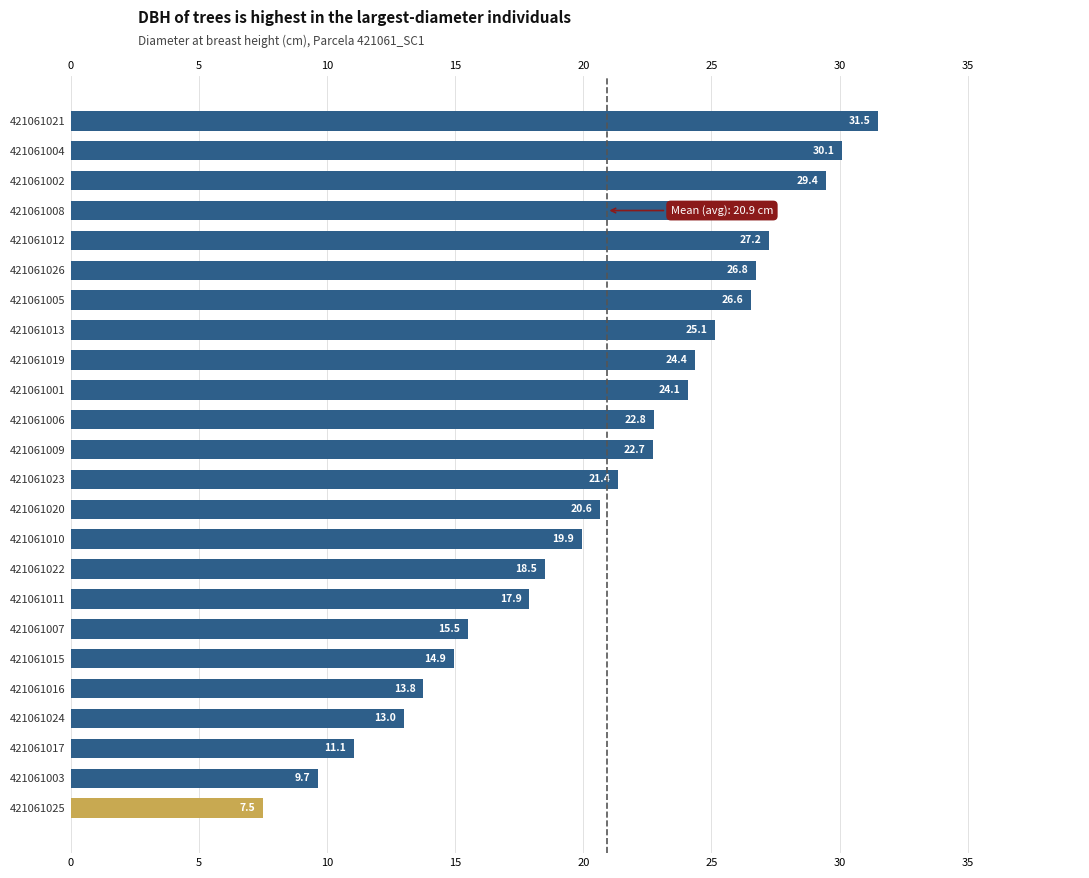

The chart shows a value of 14.9 at 421061015. True or false?

True